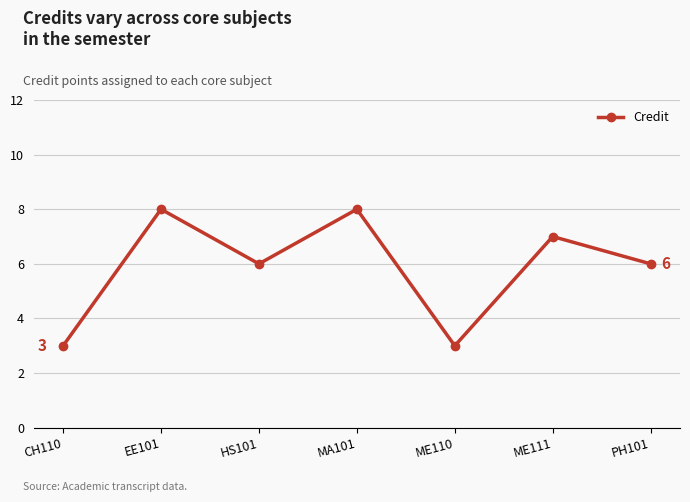

How many lines are shown in the chart?

1